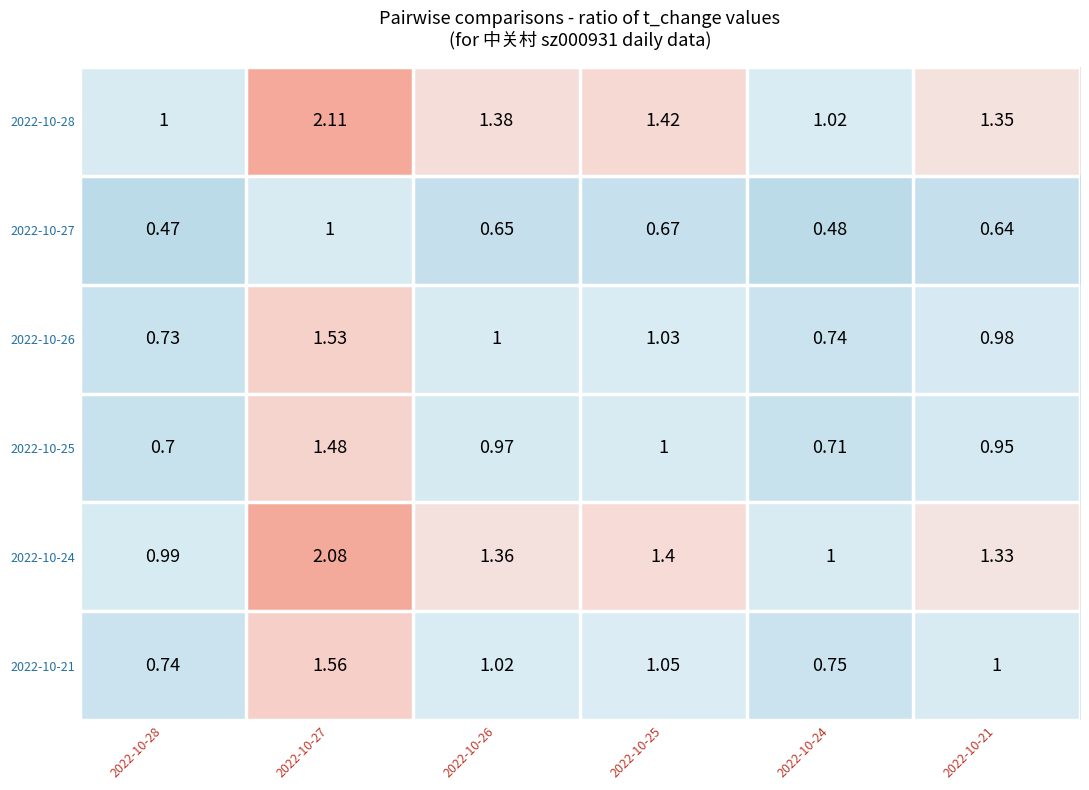

Is the value of 2022-10-24 at 2022-10-26 greater than the value of 2022-10-26 at 2022-10-26?

Yes